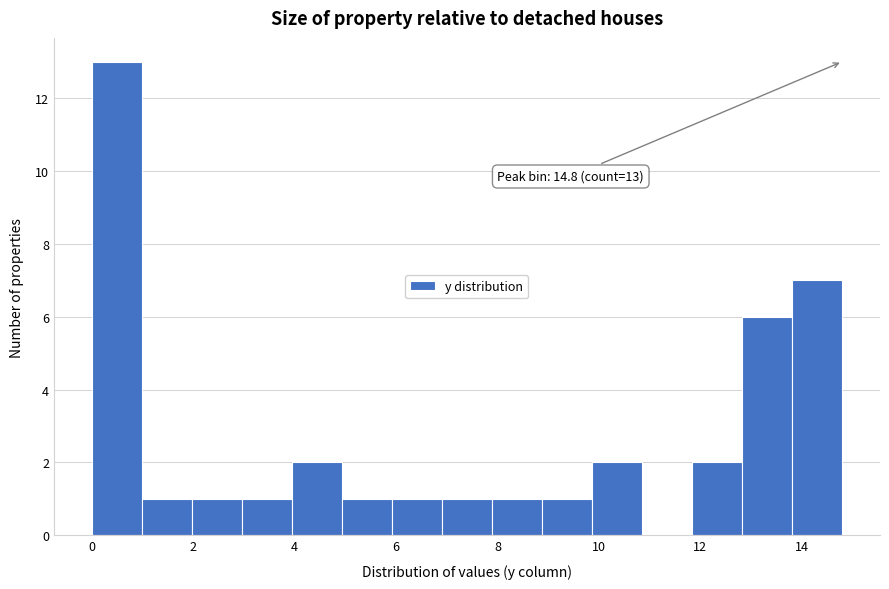

Over which range of the x-axis is the bar tallest?

0.0 to 1.0